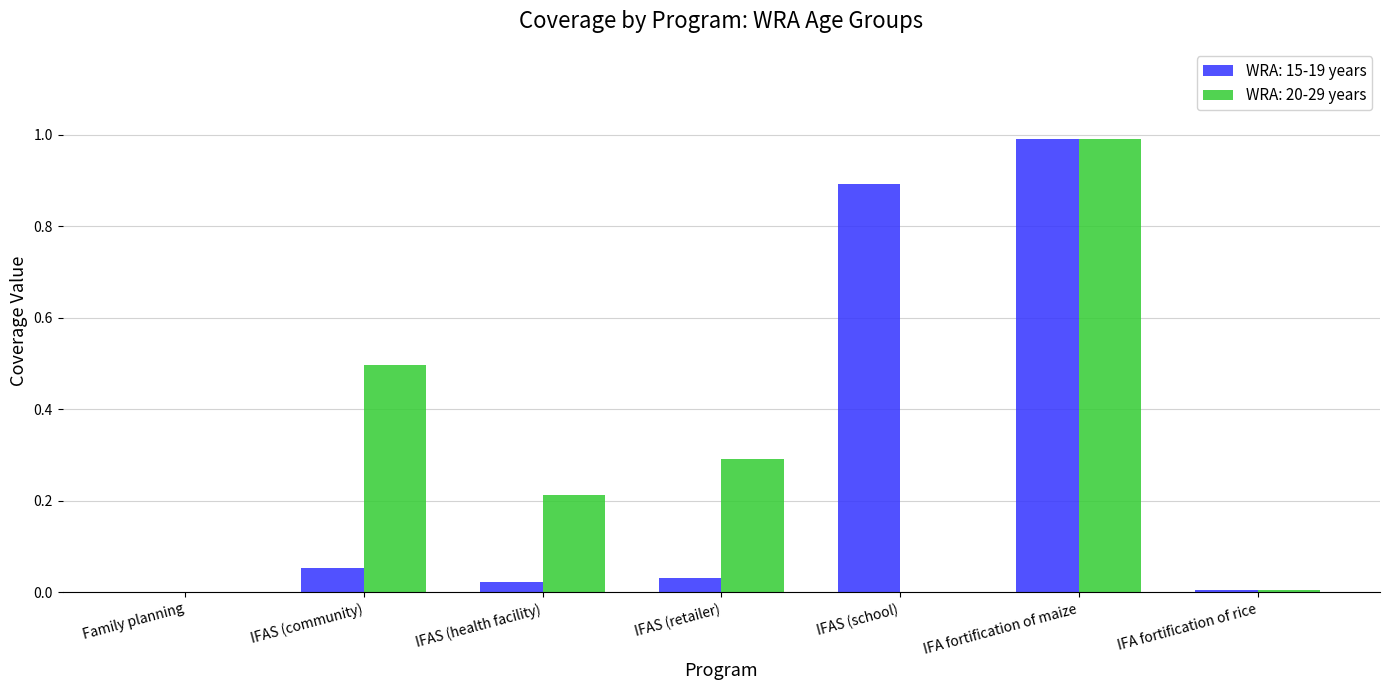

What is the maximum value shown in the chart?

1.0